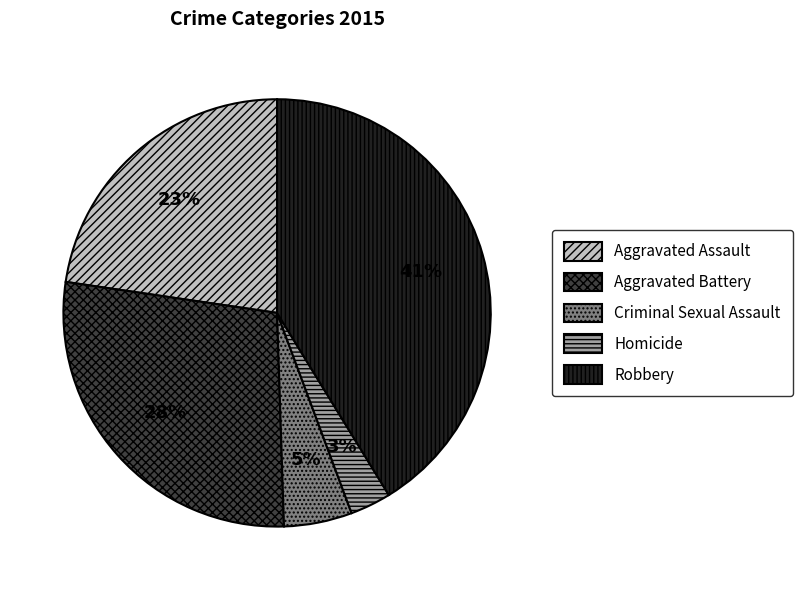

To the nearest percent, what is the difference between the largest and smallest slice percentages?

38%